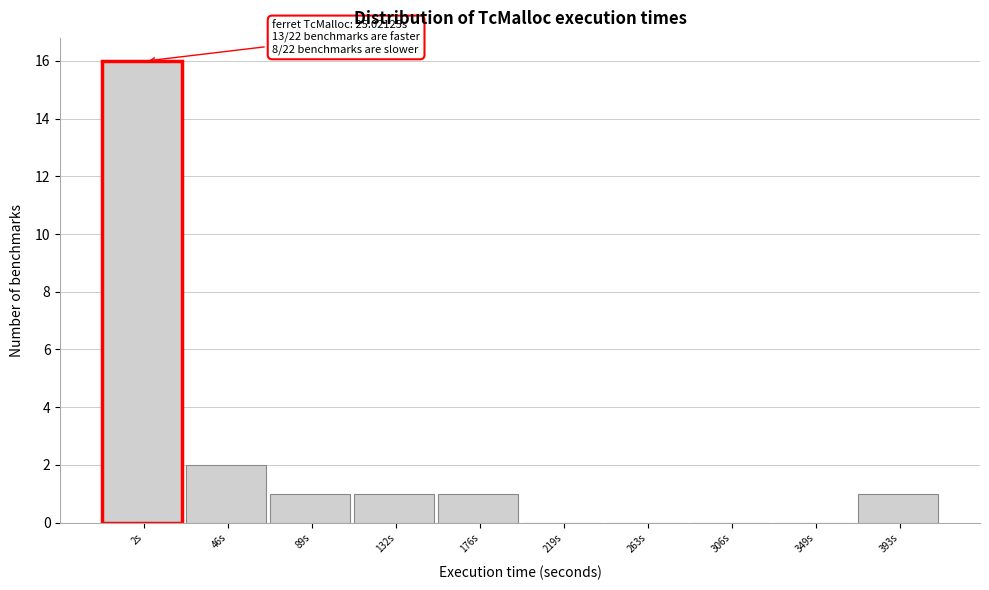

Reading left to right, list all the values displayed in this chart.

2s=16	46s=2	89s=1	132s=1	176s=1	219s=0	263s=0	306s=0	349s=0	393s=1